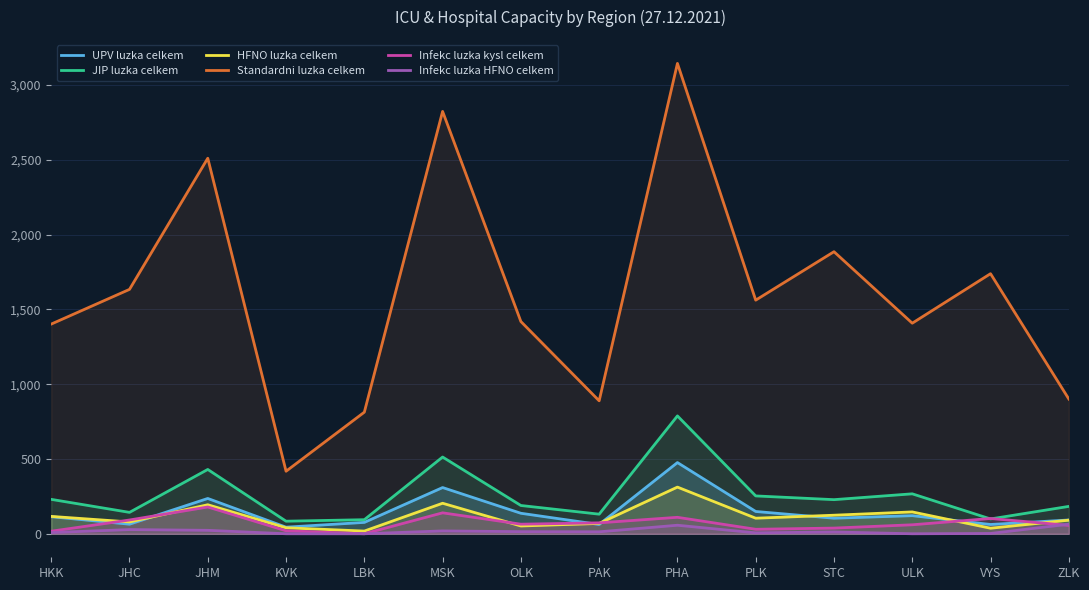

True or false: UPV luzka celkem has more than 2 interior local peaks.

True